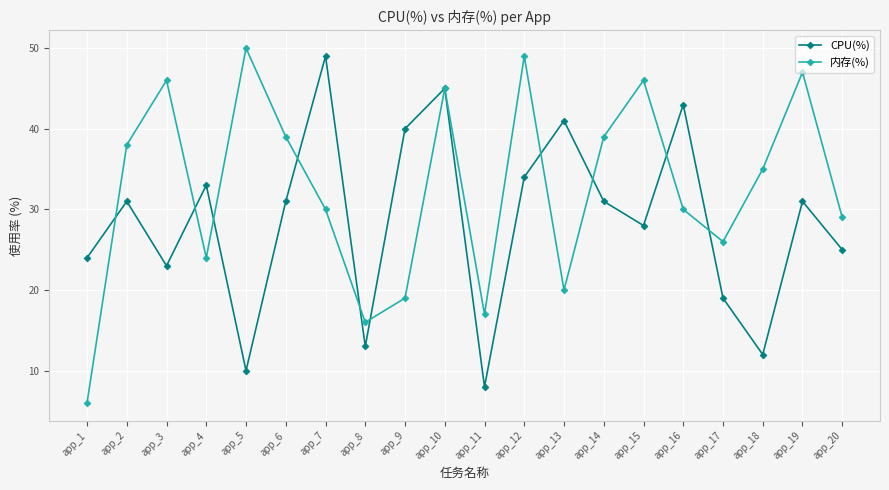

Between which two adjacent categories do CPU(%) and 内存(%) first intersect?

app_1 and app_2